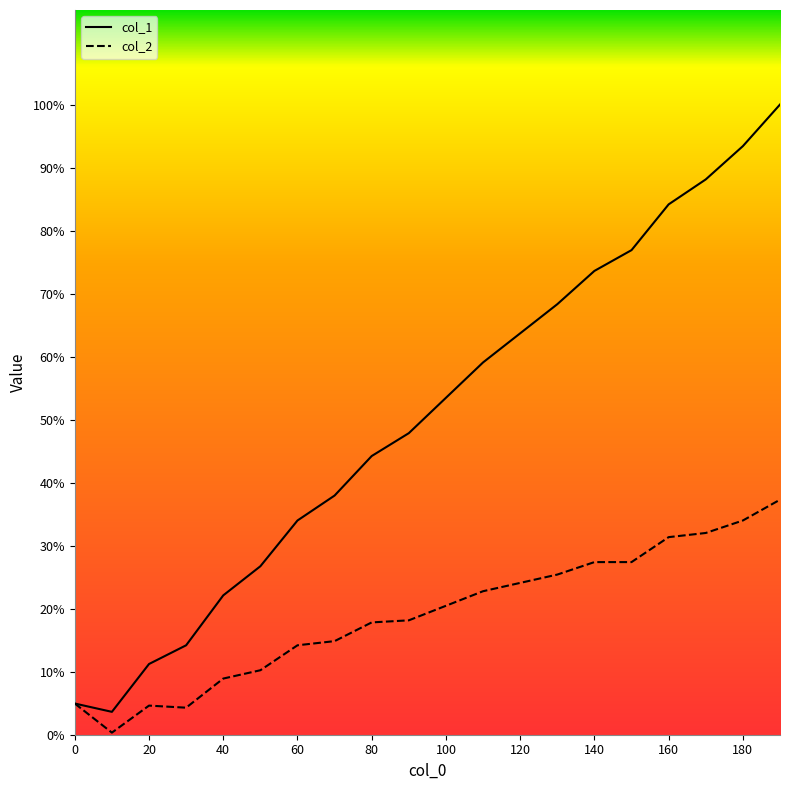

What is the minimum value shown in the chart?

1